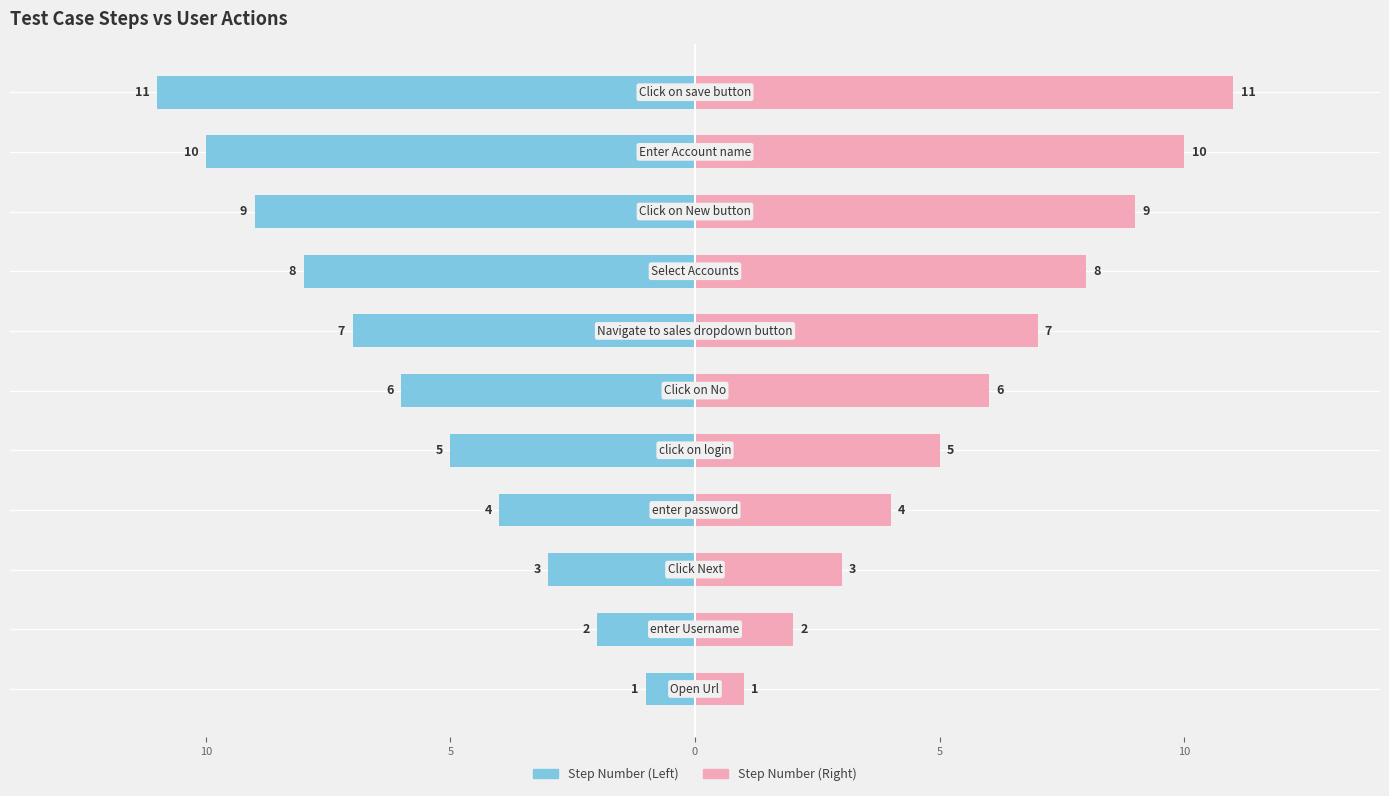

List the series in order of their peak value, highest first.

Step Number (Right), Step Number (Left)